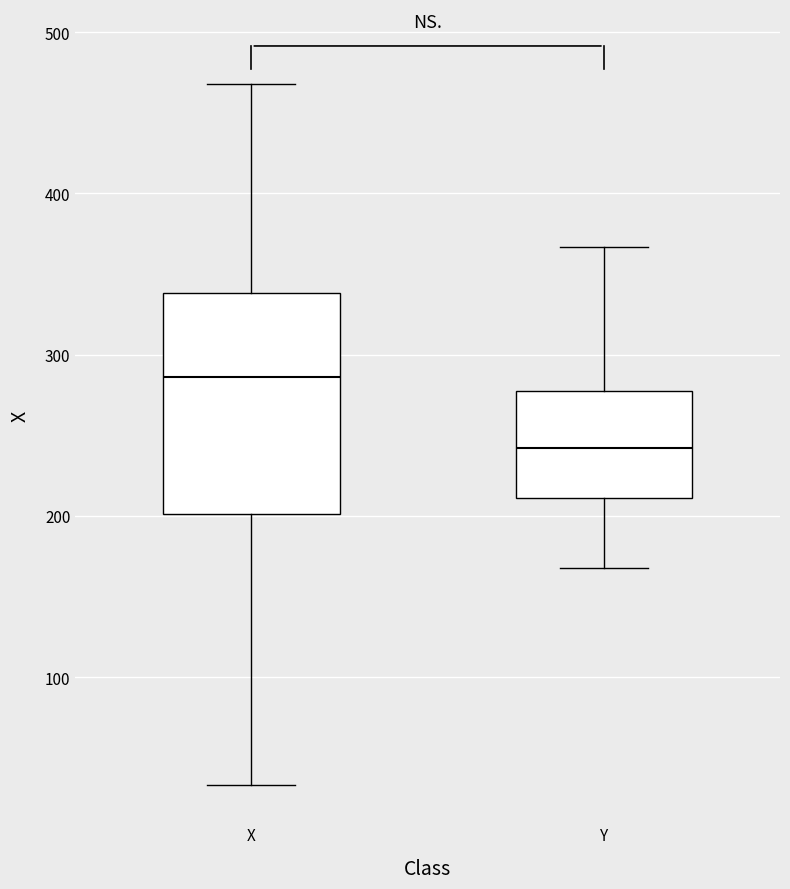

Where does the upper whisker of the box for Y end on the y-axis? The values are not printed on the chart, so give them approximately, as read against the axis.

370